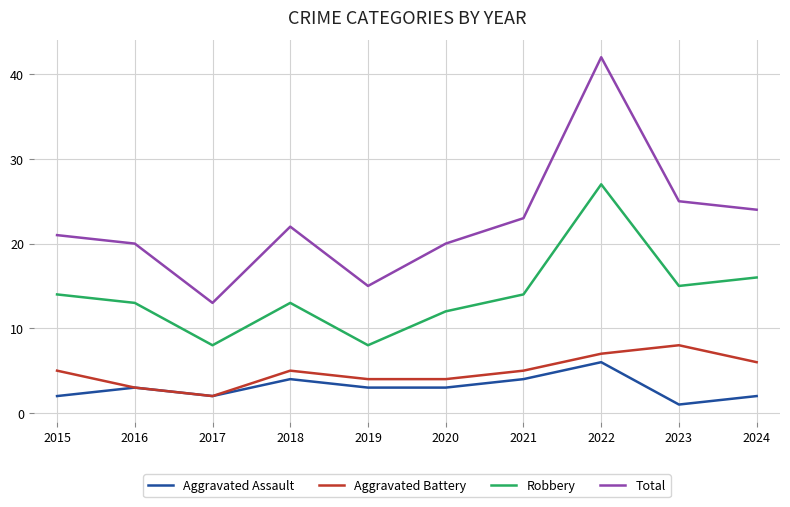

Which series has the largest total across all categories?

Total